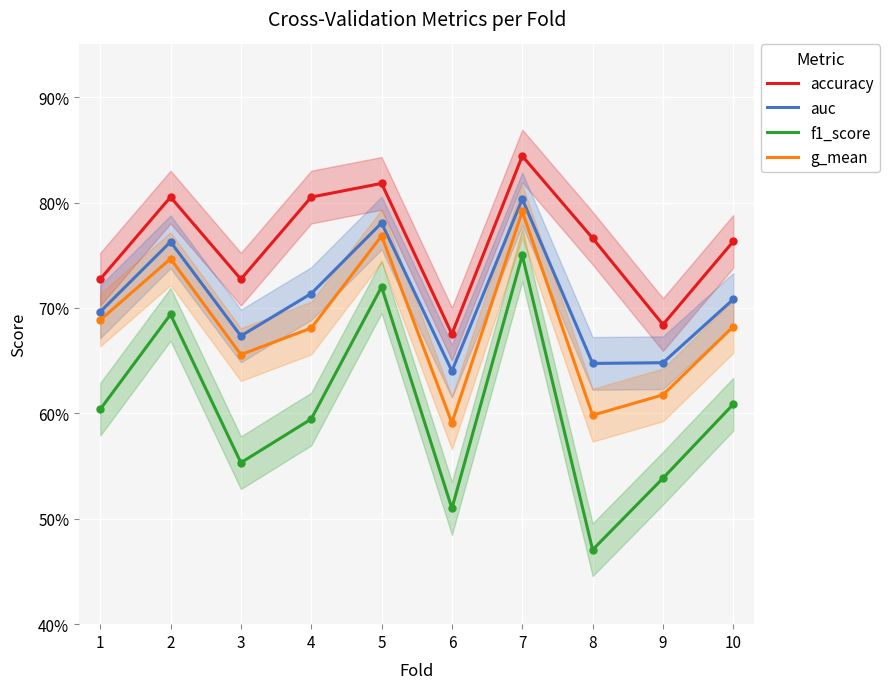

Is the value of g_mean at 3 greater than the value of auc at 2?

No